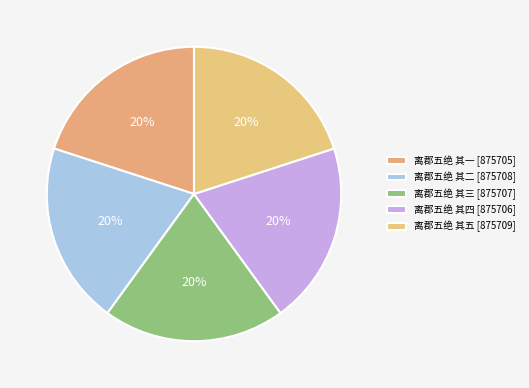

What percentage is the 离郡五绝 其五 slice, to the nearest percent?

20%